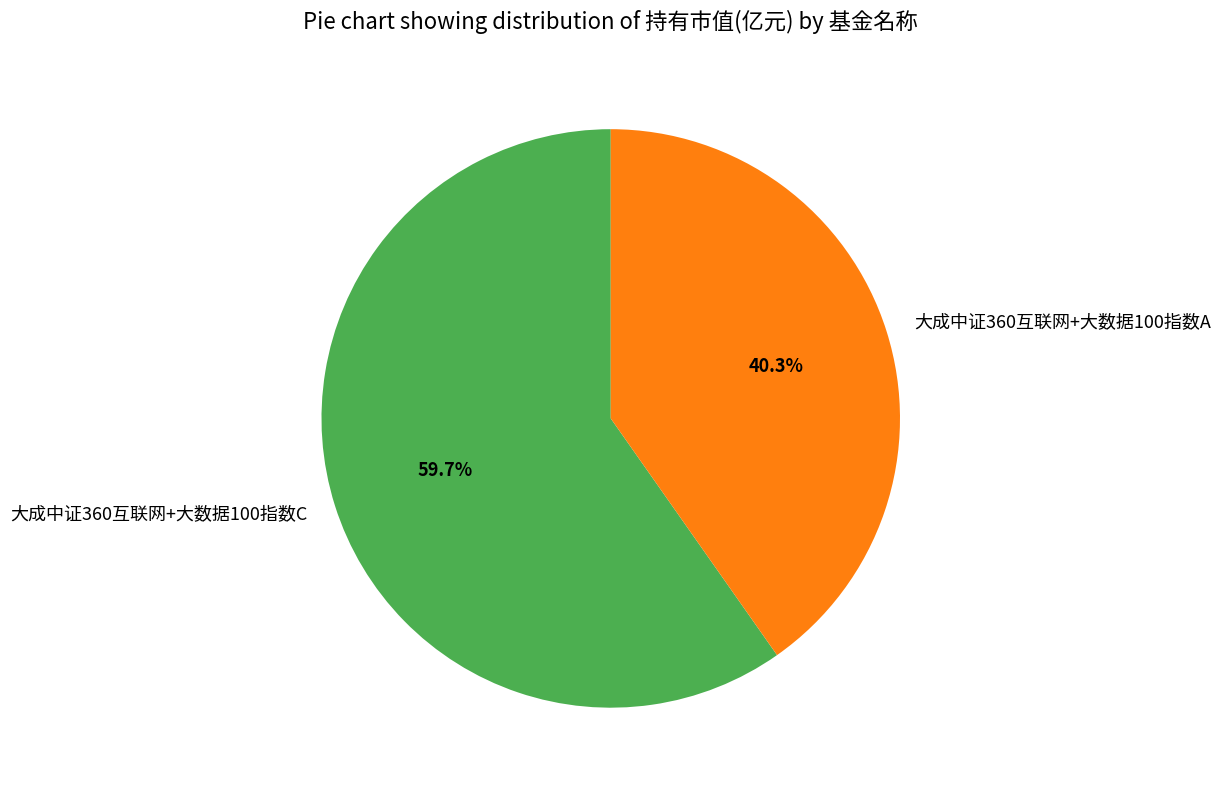

Which category has the biggest portion of the pie?

大成中证360互联网+大数据100指数C